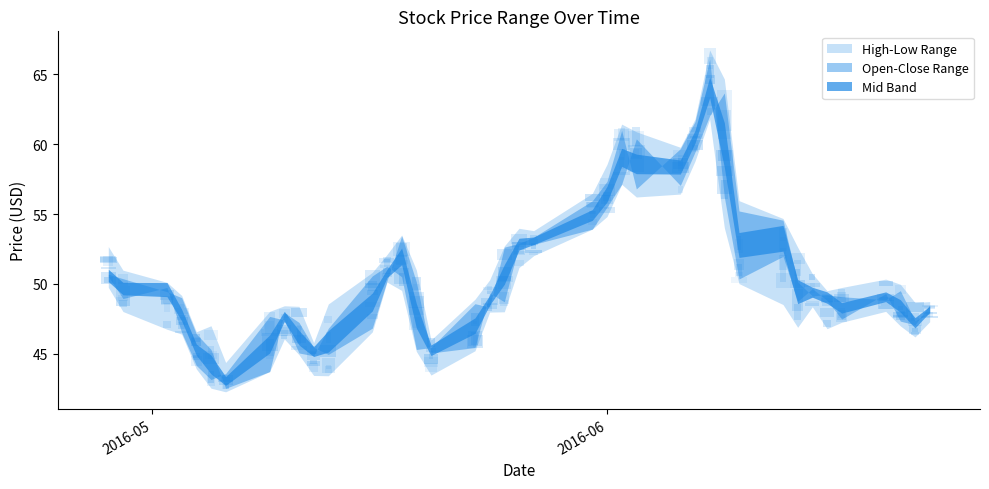

After their last crossing, which series has the higher values: Open or Close?

Close